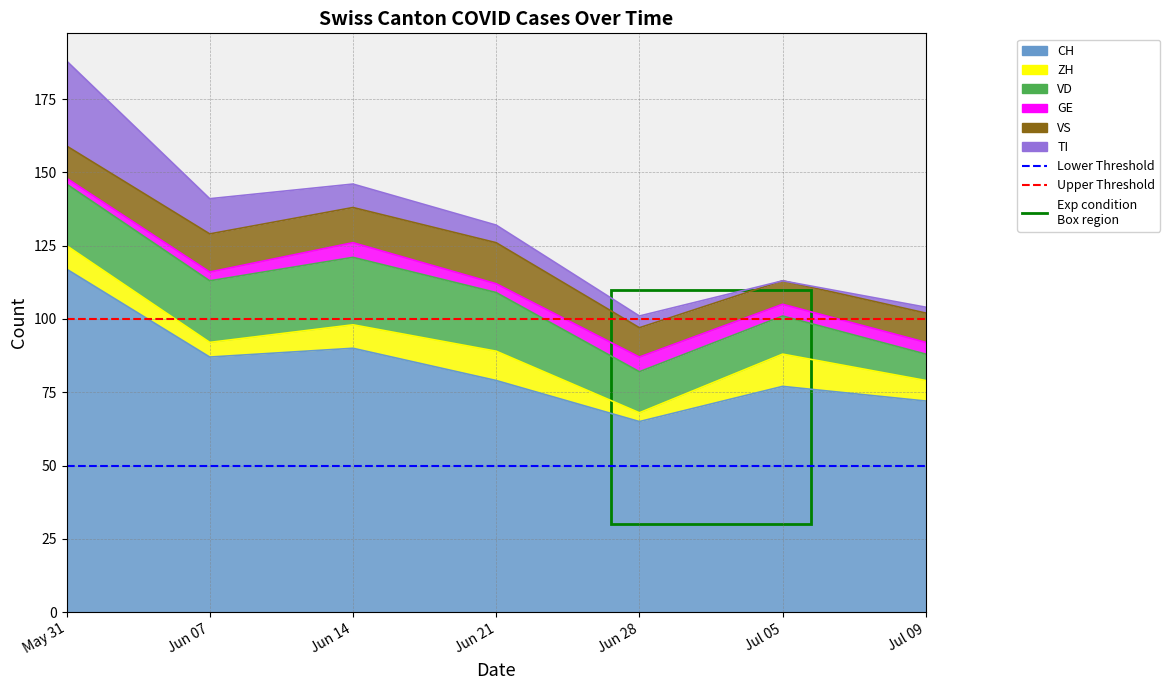

True or false: Upper Threshold has a value of 36 at Jun 07.

False